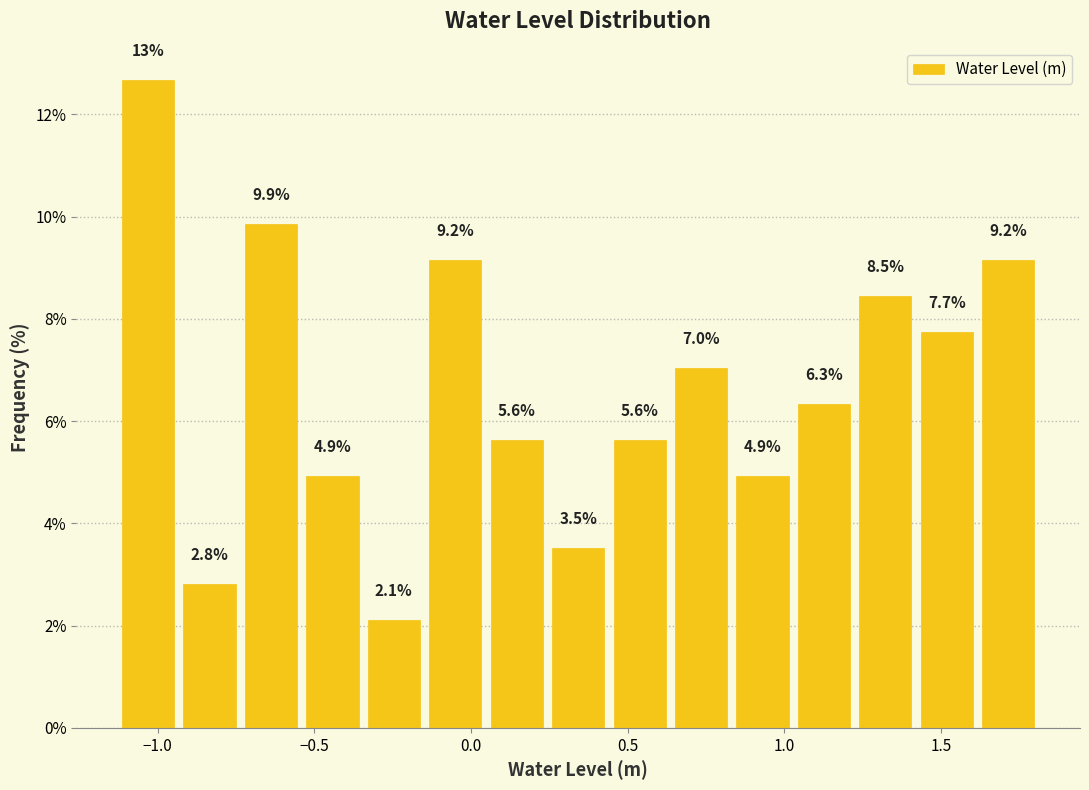

Around what value on the x-axis is the tallest bar? Give the approximate position of its centre, as read against the axis.

-1.05